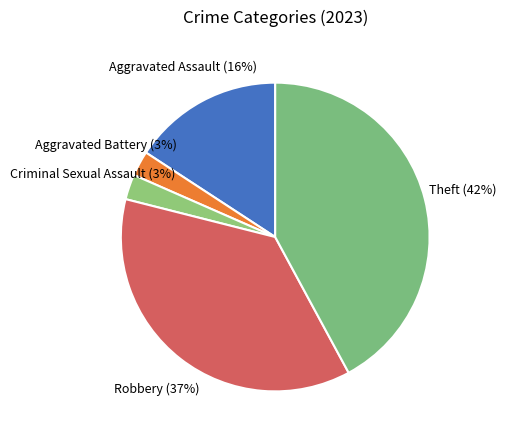

Is there a majority slice in this chart?

No